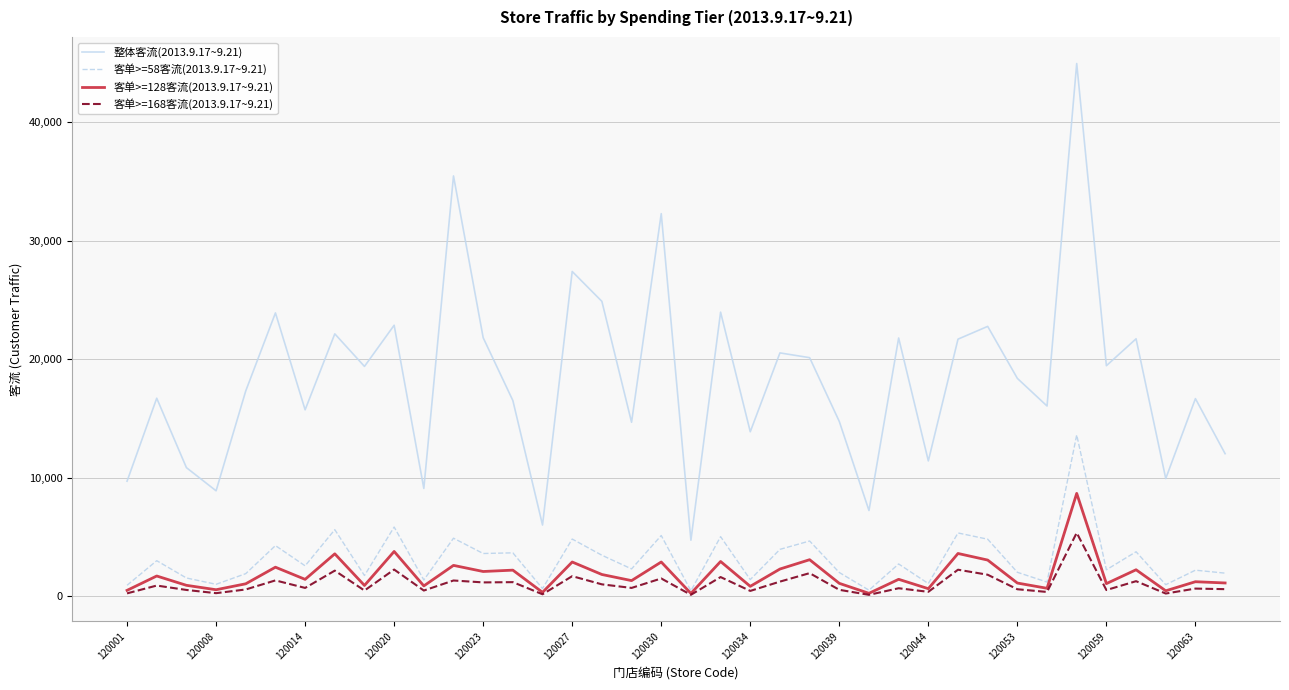

Rank the series by their maximum value, from highest to lowest.

整体客流(2013.9.17~9.21), 客单>=58客流(2013.9.17~9.21), 客单>=128客流(2013.9.17~9.21), 客单>=168客流(2013.9.17~9.21)